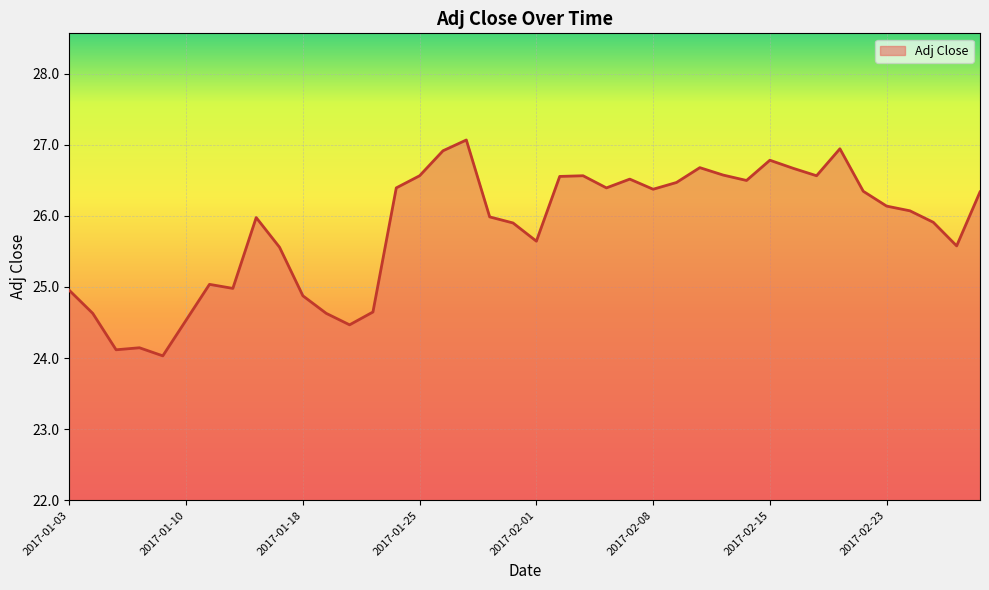

What is the smallest value displayed?

24.0